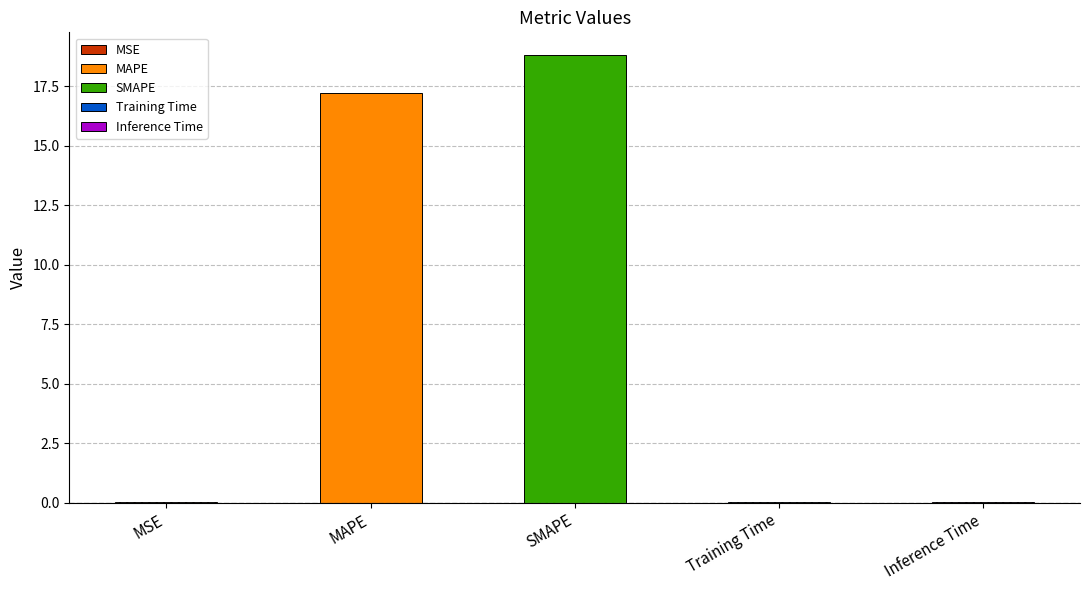

What is the sum of the values at Training Time and MAPE?

17.3